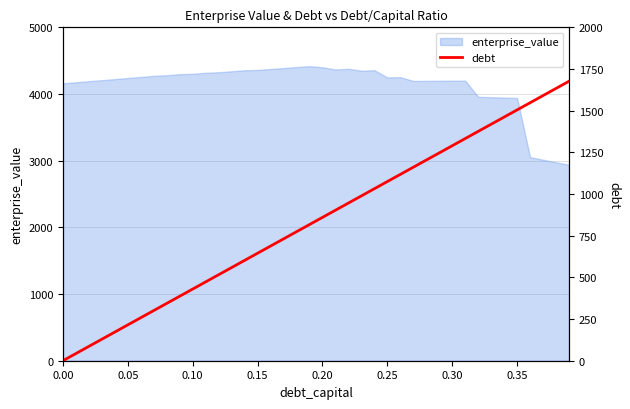

What is the highest value of the enterprise_value series?

4418.0